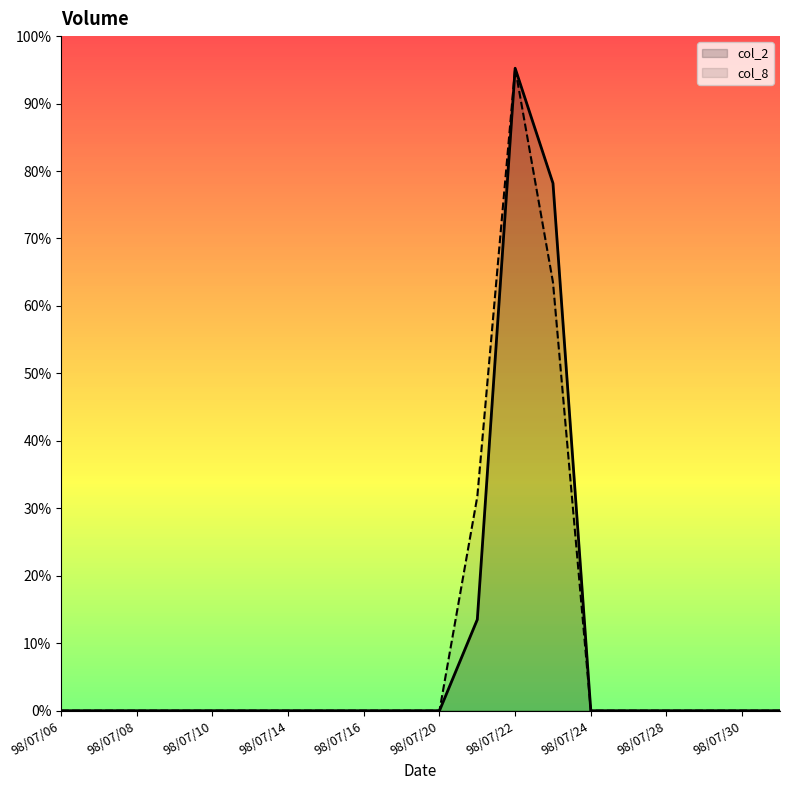

How many data points in col_2 are above 0?

3